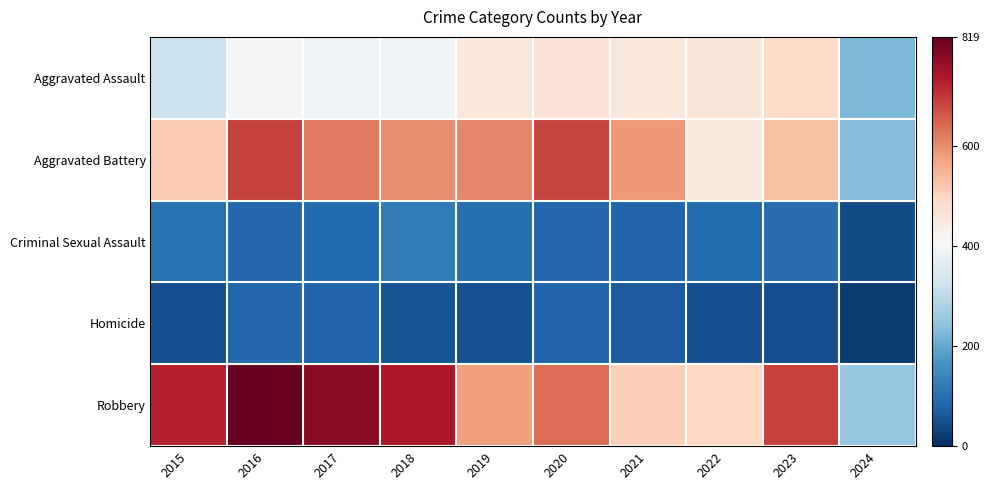

Between 2021 and 2024, which is larger?

2021